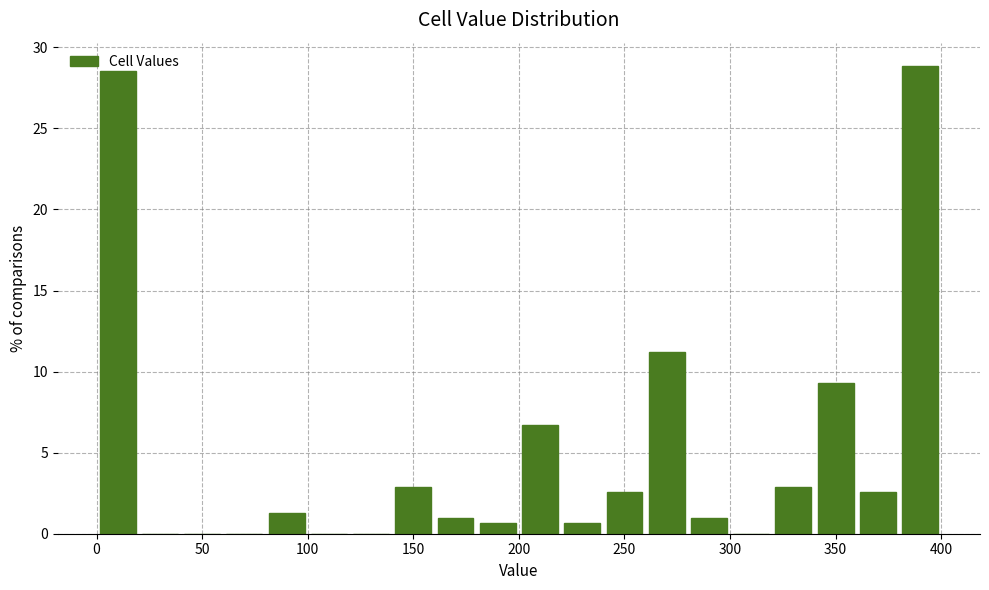

Reading left to right, transcribe this chart: for each bar, give the range it covers on the x-axis and its height. The values are not printed on the chart, so give them approximately, as read against the axis.

0 to 20: 28.5
20 to 40: 0
40 to 60: 0
60 to 80: 0
80 to 100: 1.5
100 to 120: 0
120 to 140: 0
140 to 160: 3.0
160 to 180: 1.0
180 to 200: 0.5
200 to 220: 6.5
220 to 240: 0.5
240 to 260: 2.5
260 to 280: 11.0
280 to 300: 1.0
300 to 320: 0
320 to 340: 3.0
340 to 360: 9.5
360 to 380: 2.5
380 to 400: 29.0